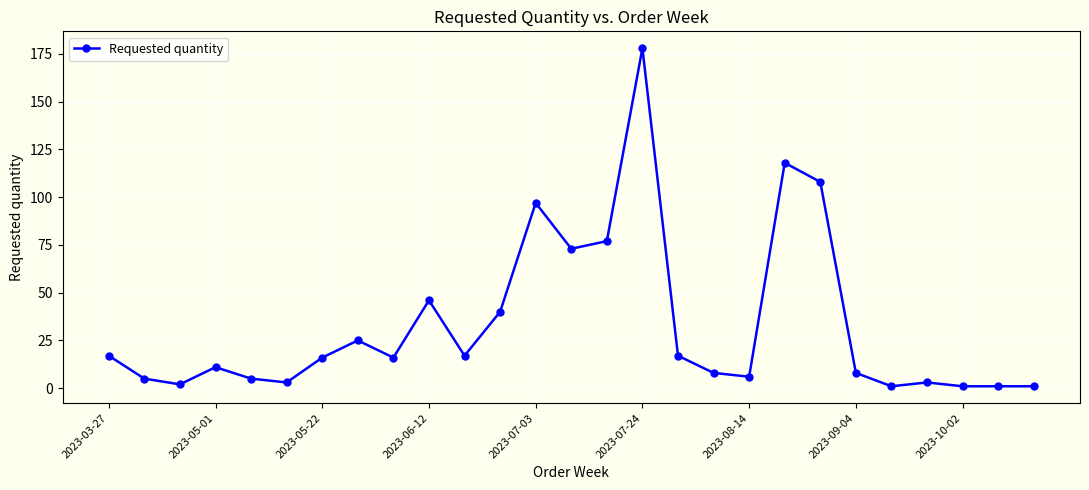

What is the average value?

33